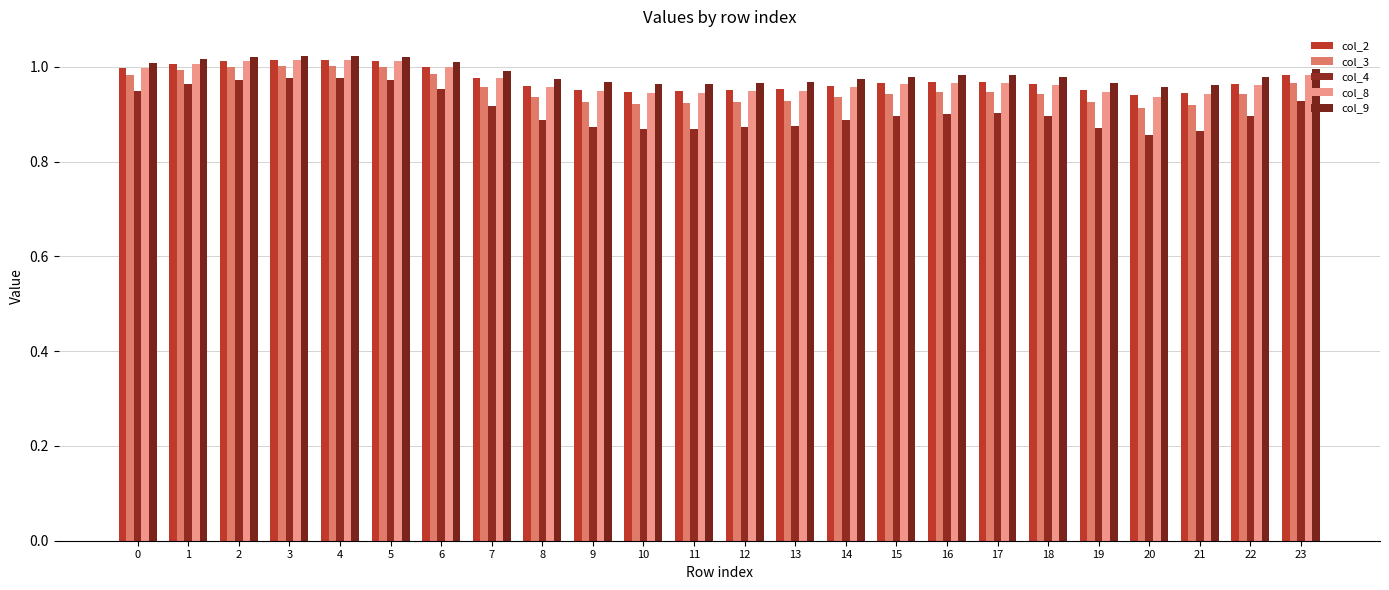

Rank the series at 8 from highest to lowest value.

col_9, col_2, col_8, col_3, col_4